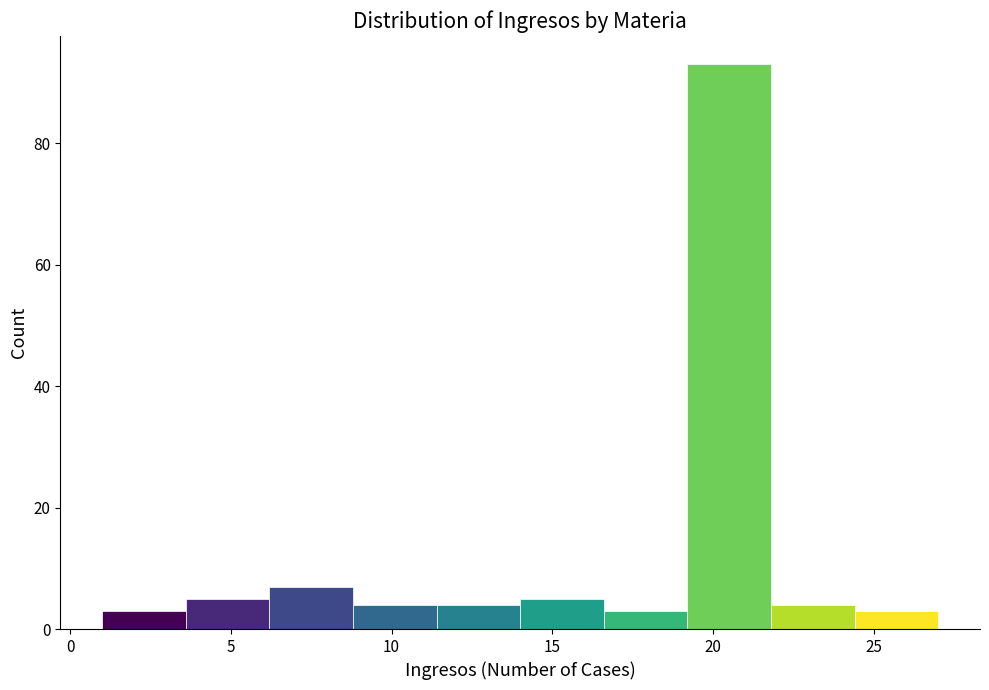

Reading left to right, transcribe this chart: for each bar, give the range it covers on the x-axis and its height. Neither the bar edges nor the heights are printed on the chart, so give them approximately, as read against the axes.

1.0 to 3.6: 4
3.6 to 6.2: 6
6.2 to 8.8: 8
8.8 to 11.4: 4
11.4 to 14.0: 4
14.0 to 16.6: 6
16.6 to 19.2: 4
19.2 to 21.8: 94
21.8 to 24.4: 4
24.4 to 27.0: 4